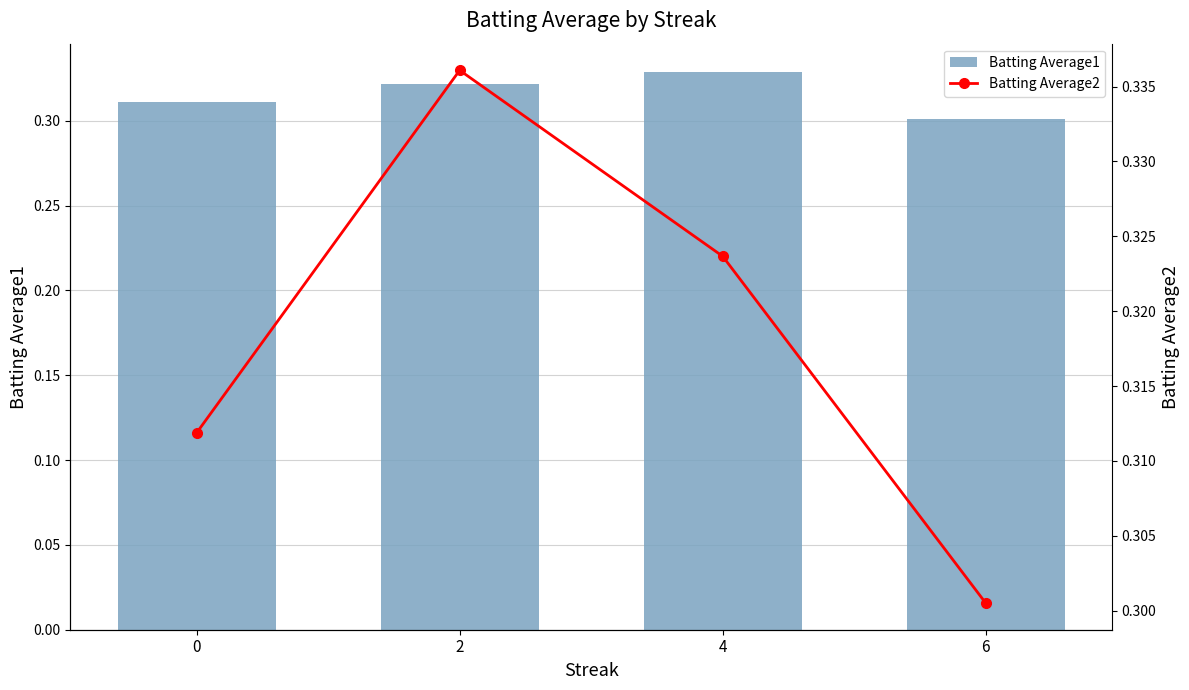

Which series changed the most between 0 and 4?

Batting Average1